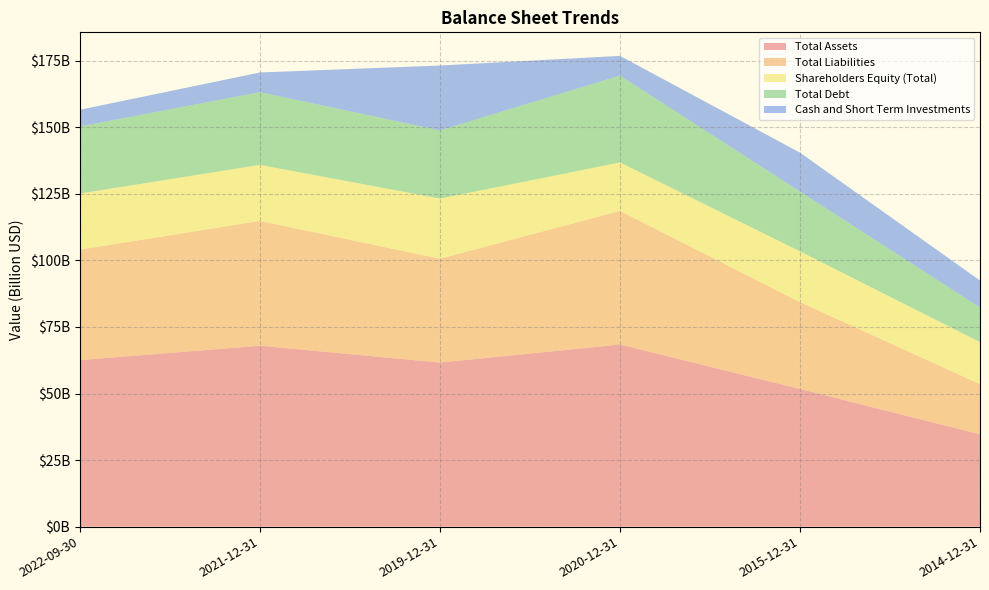

Reading left to right, extract all data points from this chart.

Total Assets: 62557000000	67952000000	61627000000	68407000000	51716000000	34664000000
Total Liabilities: 41500000000	46888000000	38977000000	50186000000	32603000000	18845000000
Shareholders Equity (Total): 21081000000	21069000000	22650000000	18221000000	19113000000	15819000000
Total Debt: 25223000000	27285000000	25602000000	32616000000	22452000000	13005000000
Cash and Short Term Investments: 6238000000	7405000000	24352000000	7408000000	14607000000	10128000000